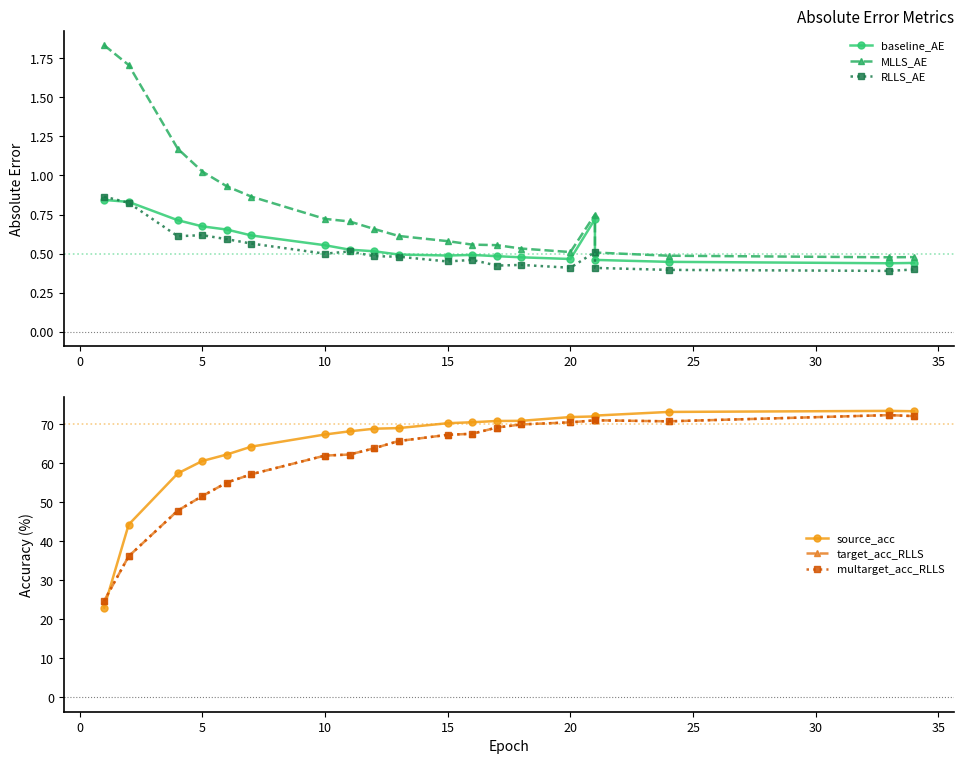

True or false: MLLS_AE has a value of 0.3 at 11.

False